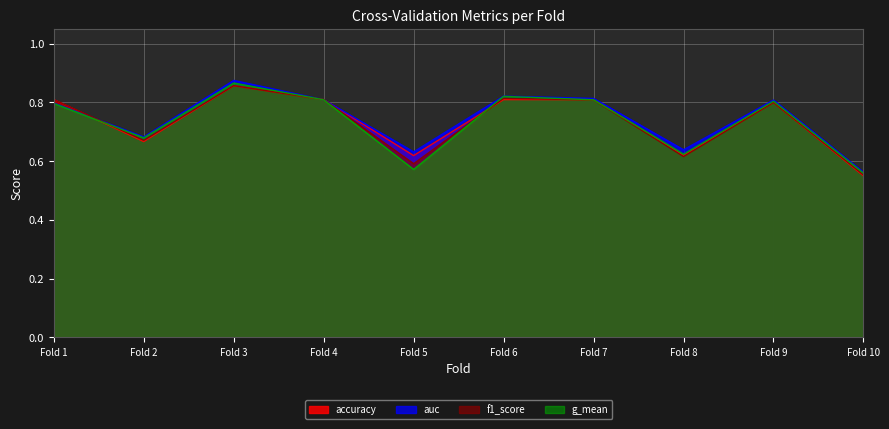

What is the total value across all series at Fold 8?

2.5